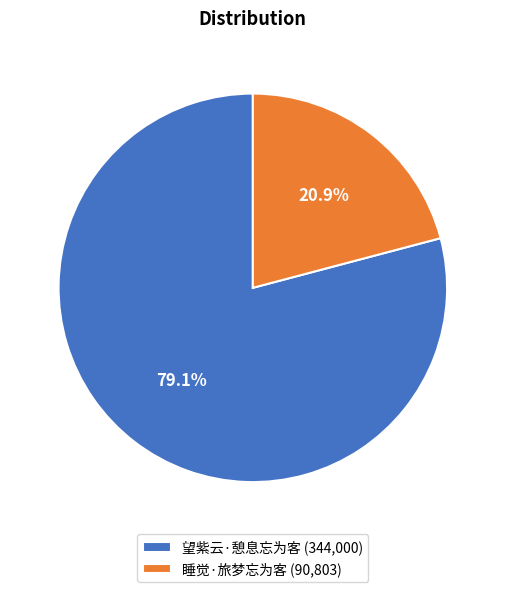

How much of the chart is everything except 望紫云·憩息忘为客?

20.9%